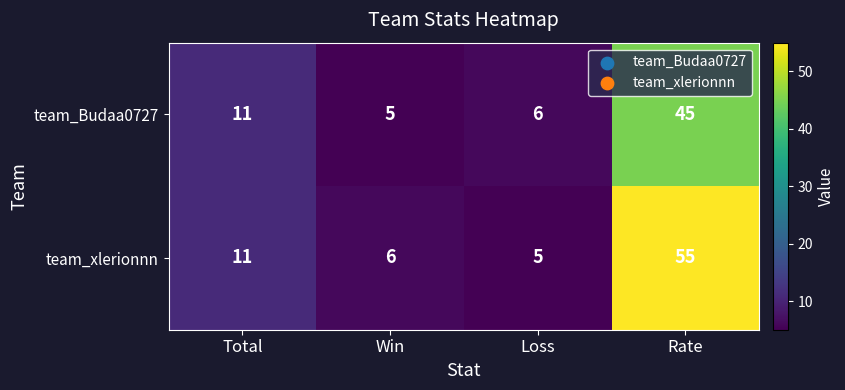

At which label is team_Budaa0727 closest to 25?

Total